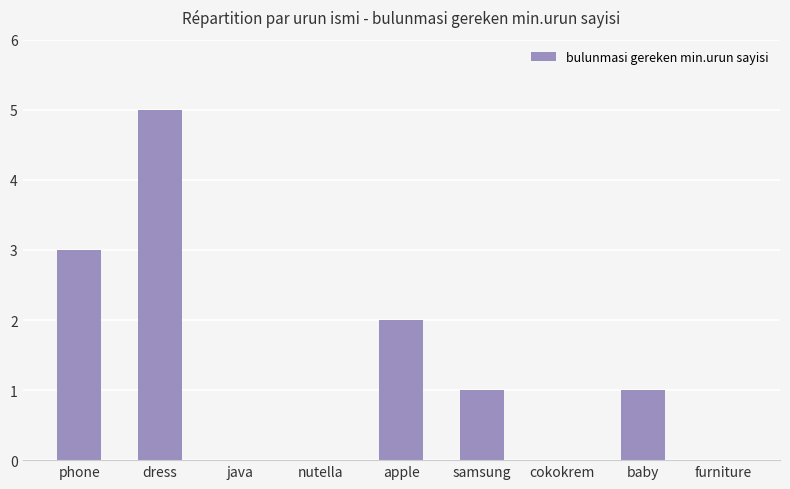

Approximately how many times larger is the value at baby compared to phone?

0.3